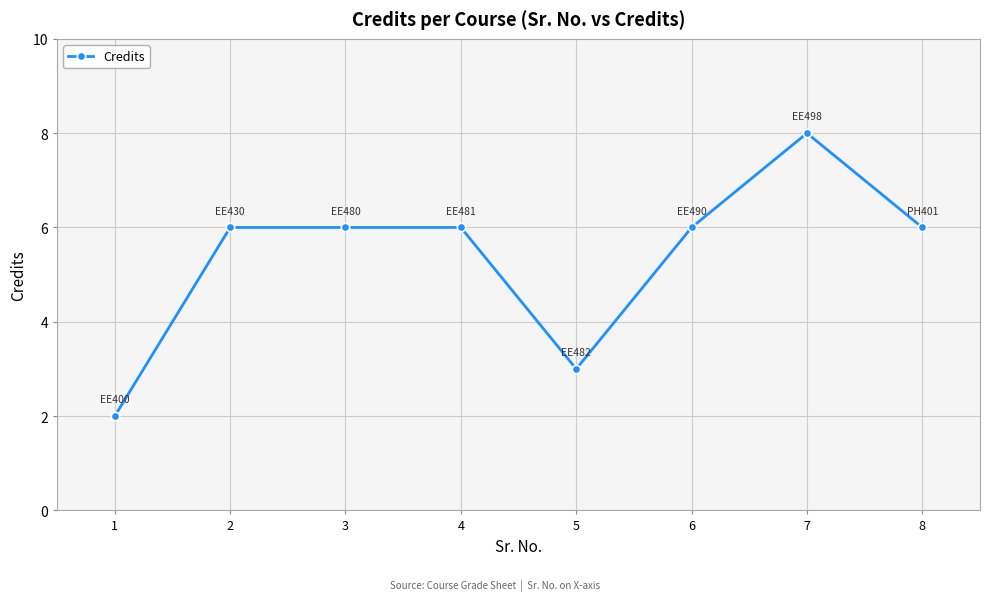

Read the value at 8.

6